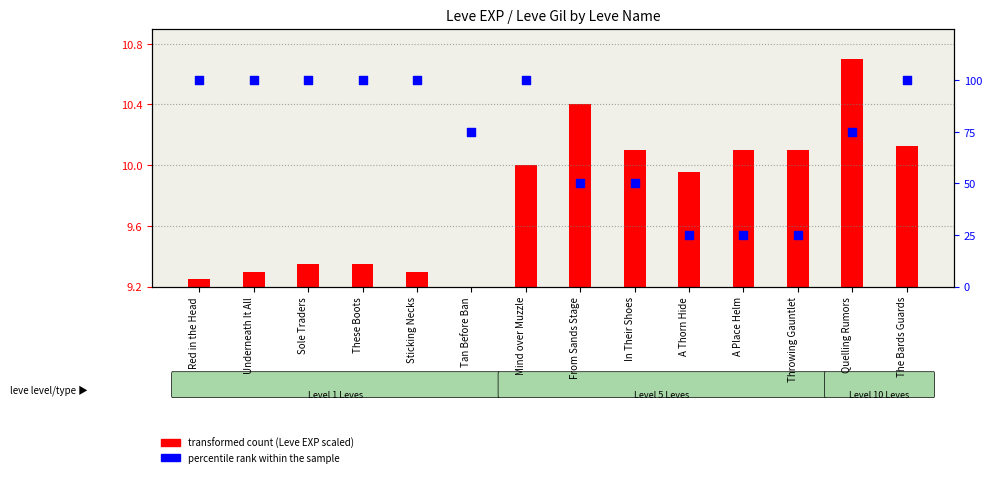

What is the change in value from In Their Shoes to A Thorn Hide?

-25